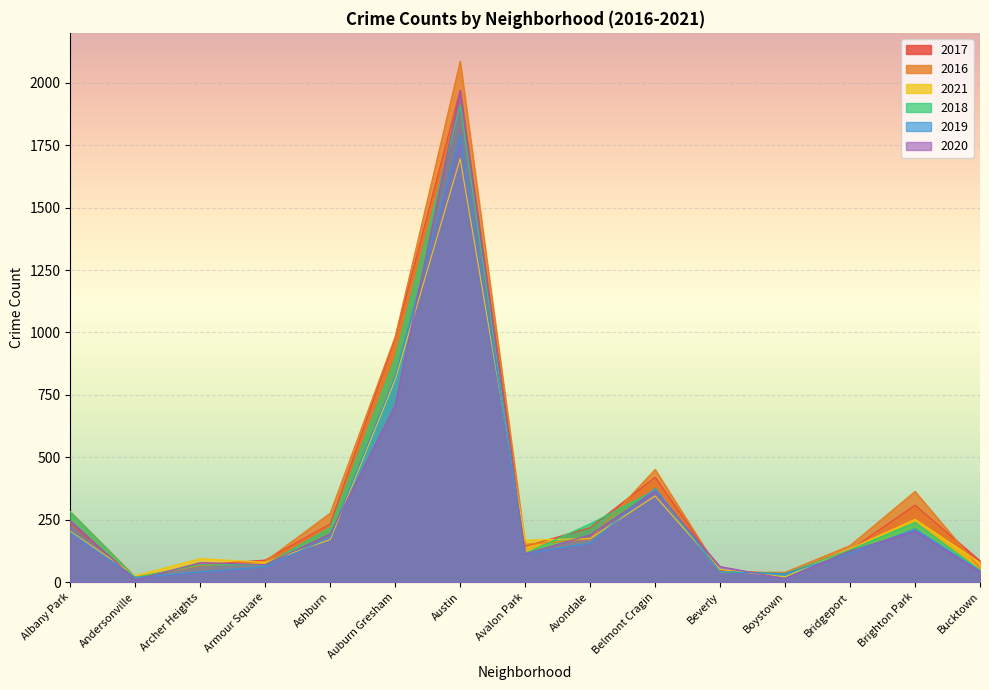

What is the label of the 3rd point from the left?

Archer Heights